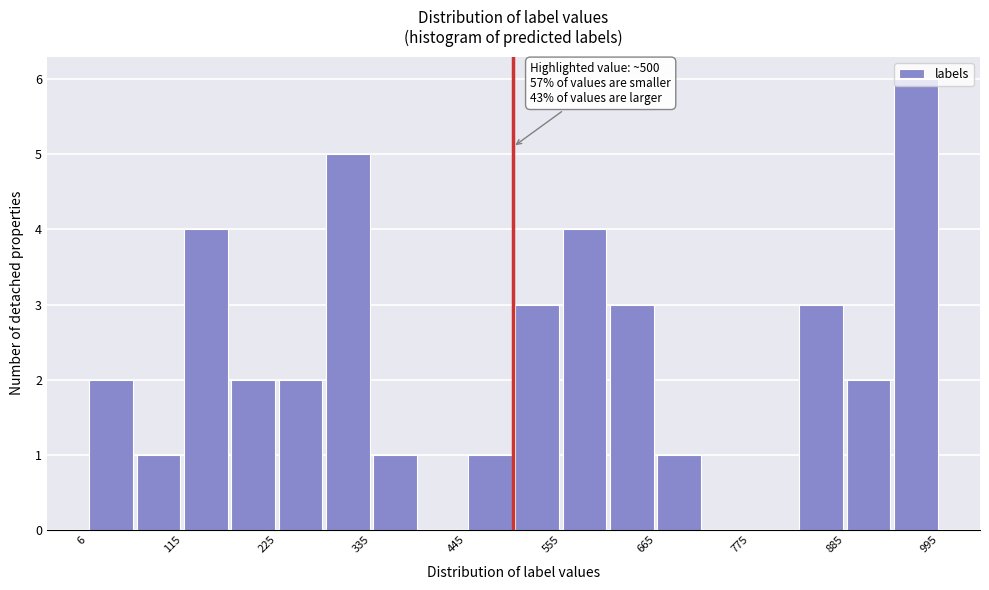

Read against the x-axis, roughly where is the centre of the tallest bar?

960